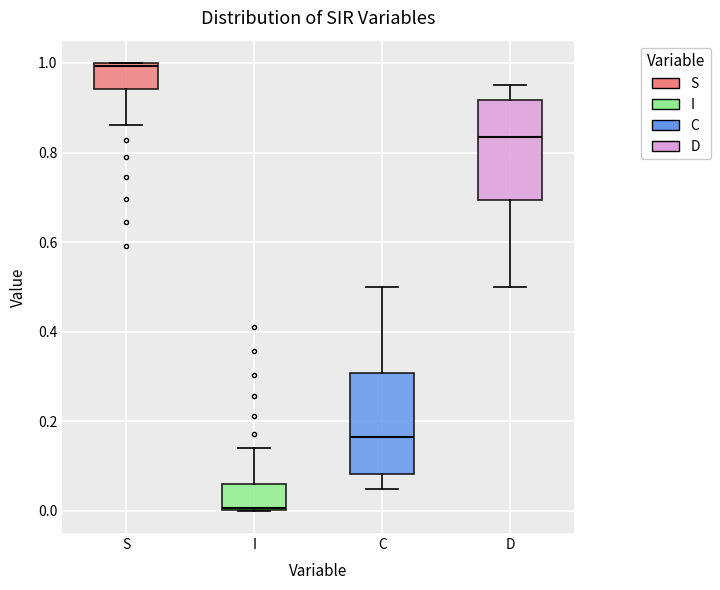

Reading left to right, transcribe this box plot: for each box, give where its median line is, the range the box spans, and where its two whiskers end, as read against the y-axis. The values are not printed on the chart, so give them approximately, as read against the axis.

S: median 1.00, box 0.94 to 1.00, whiskers 0.86 to 1.00
I: median 0.00, box 0.00 to 0.06, whiskers 0.00 to 0.14
C: median 0.16, box 0.08 to 0.30, whiskers 0.04 to 0.50
D: median 0.84, box 0.70 to 0.92, whiskers 0.50 to 0.96